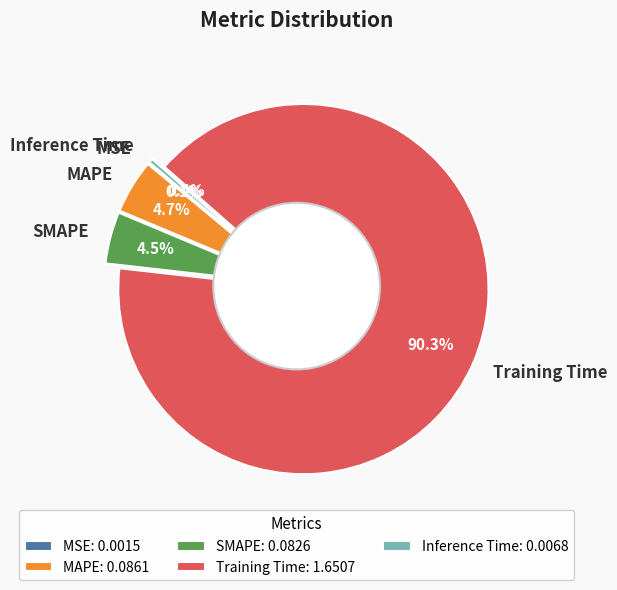

How many segments does this pie chart have?

5